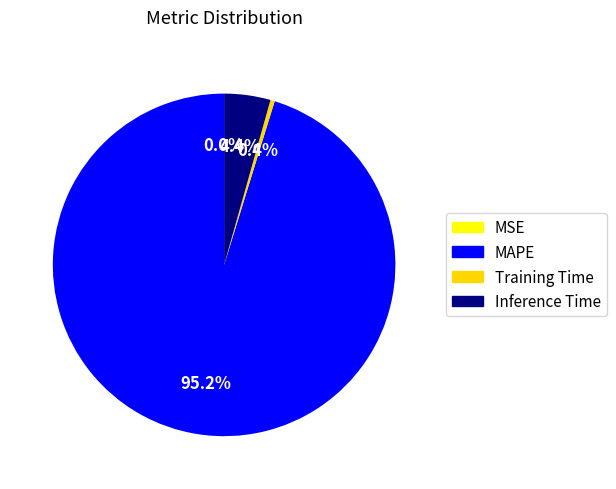

What percentage do Training Time and Inference Time together represent?

4.8%